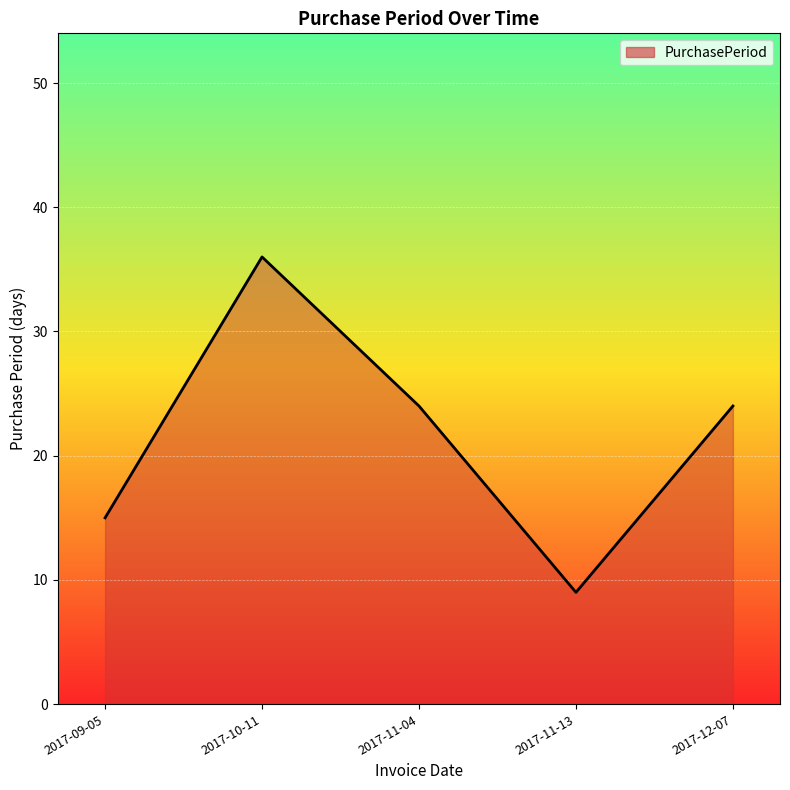

What is the sum of all values?

108